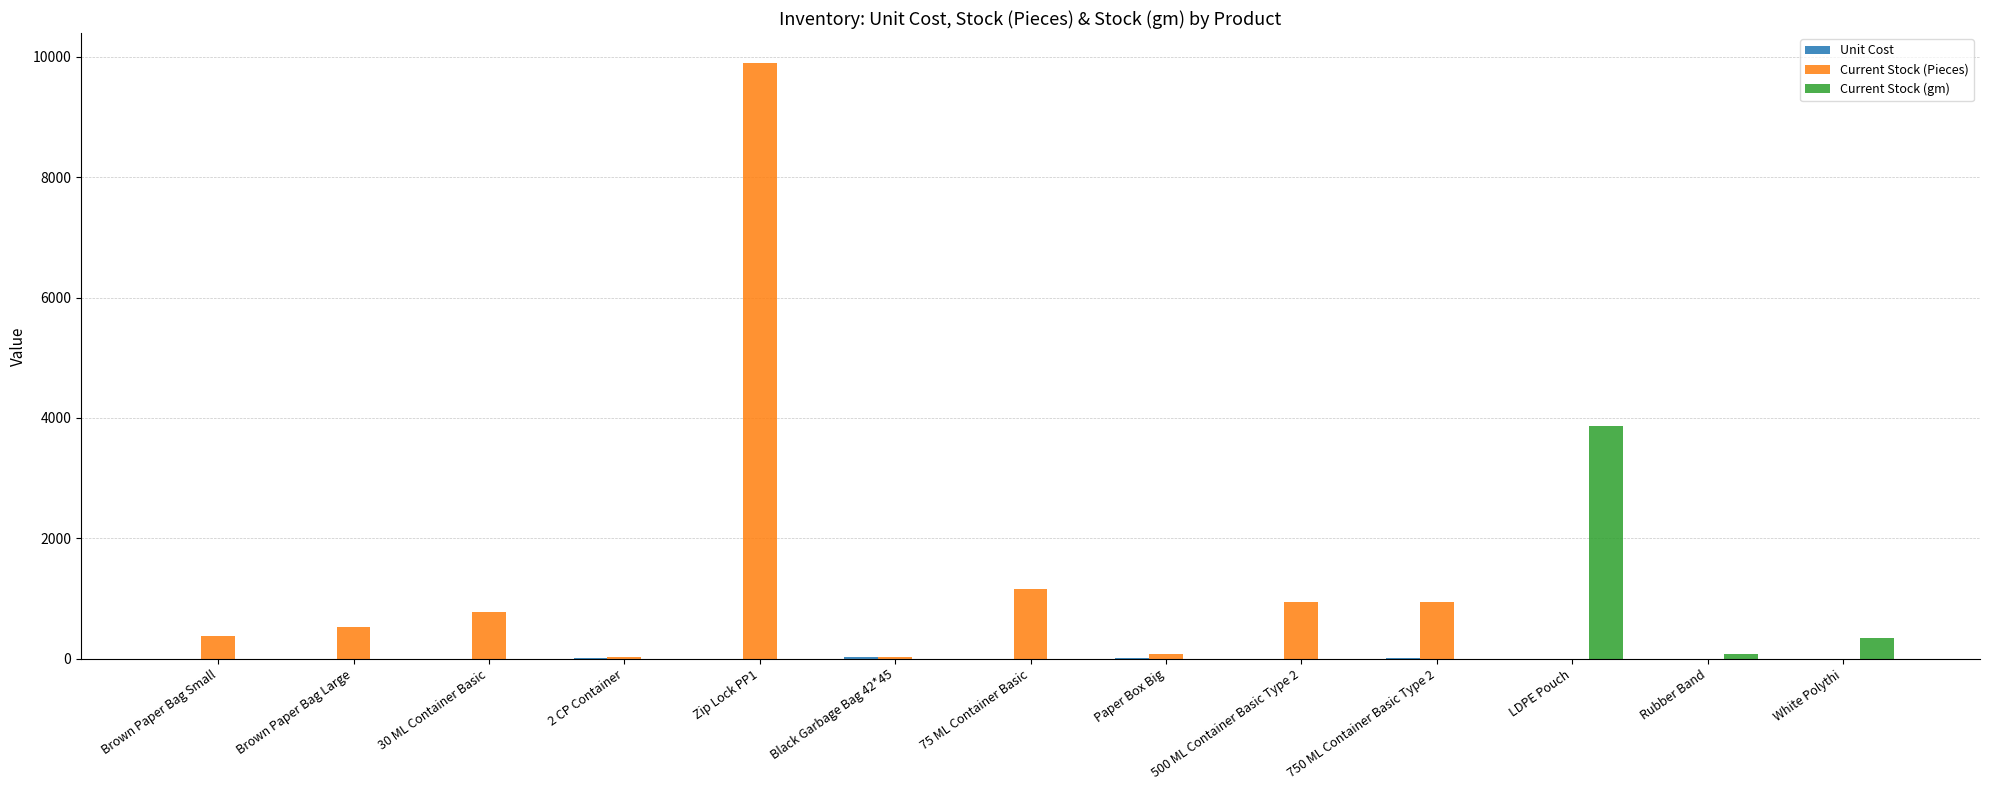

Where is Current Stock (gm) nearest to the value 1935?

White Polythi